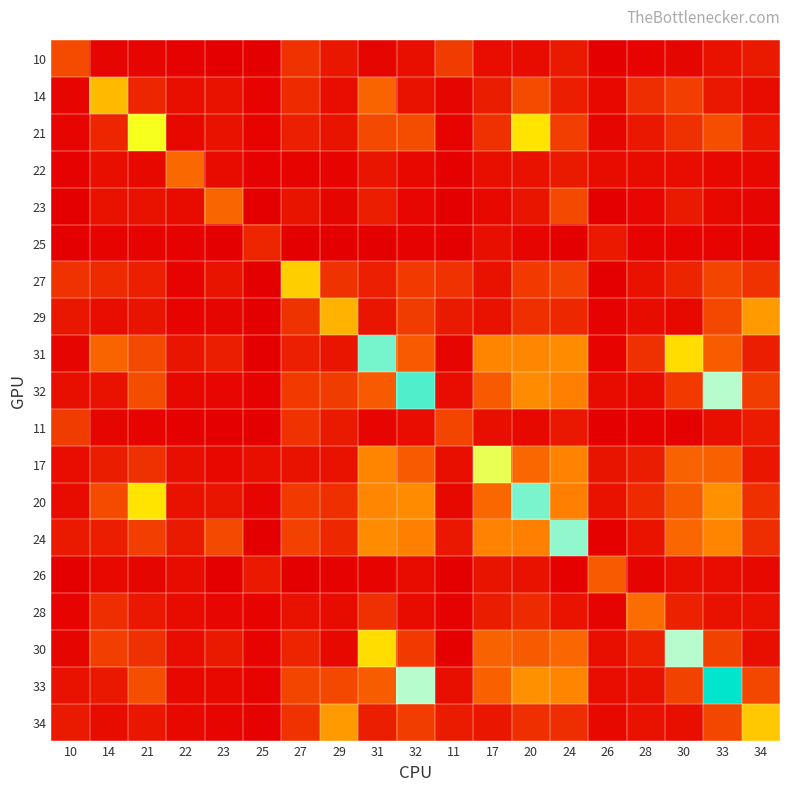

Rank the series at 21 from lowest to highest value.

25, 11, 10, 26, 22, 23, 29, 34, 28, 27, 14, 17, 30, 24, 31, 32, 33, 20, 21